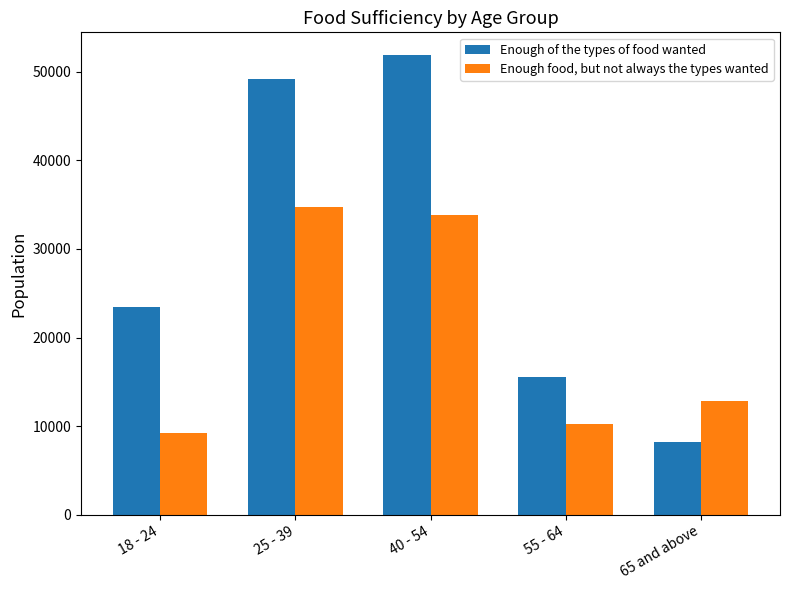

Count the number of categories in the chart.

5